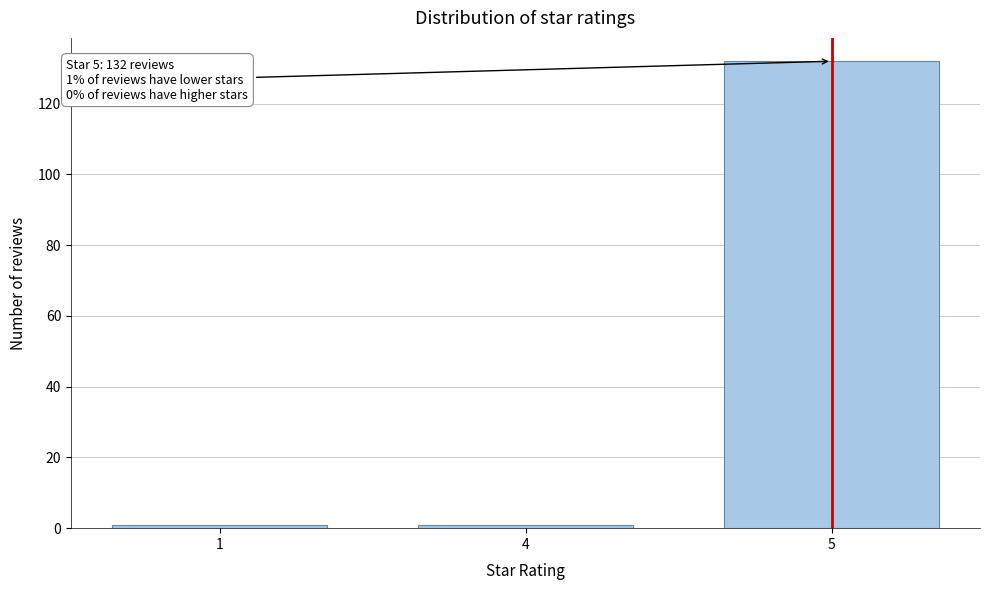

Reading left to right, transcribe all the data shown in this chart.

1=1	4=1	5=132